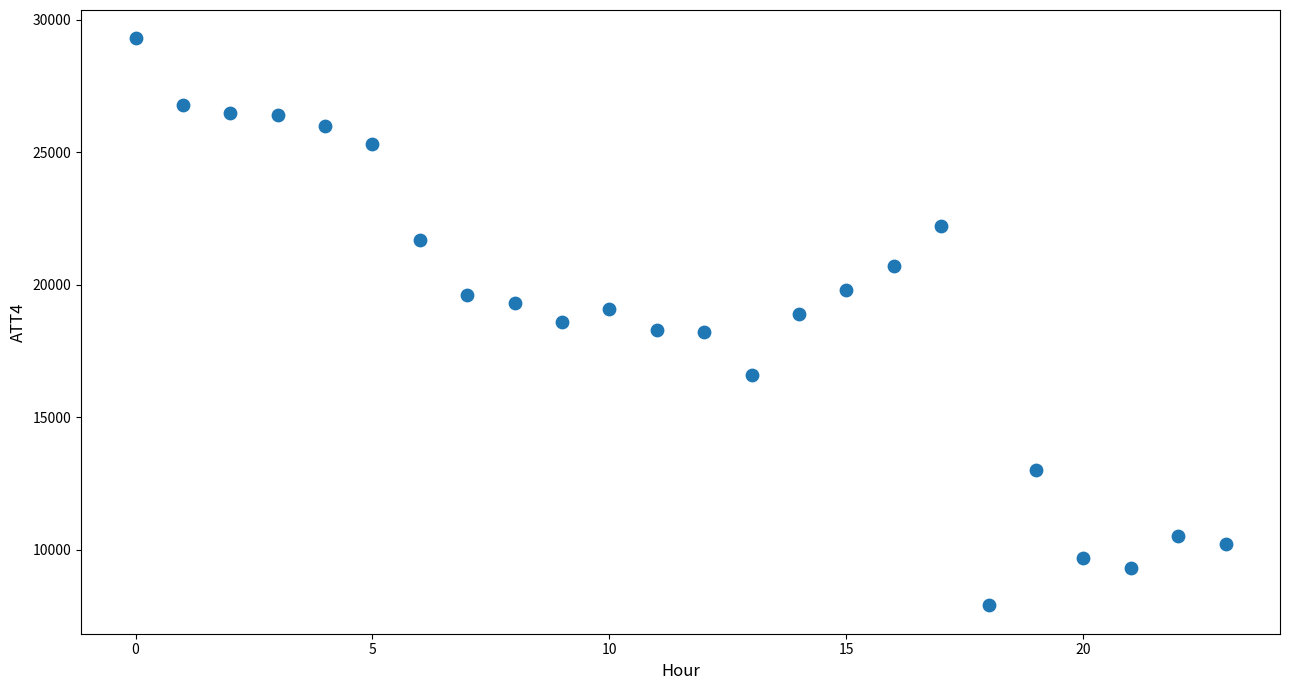

What is the range of Y values (max minus min)?

21400